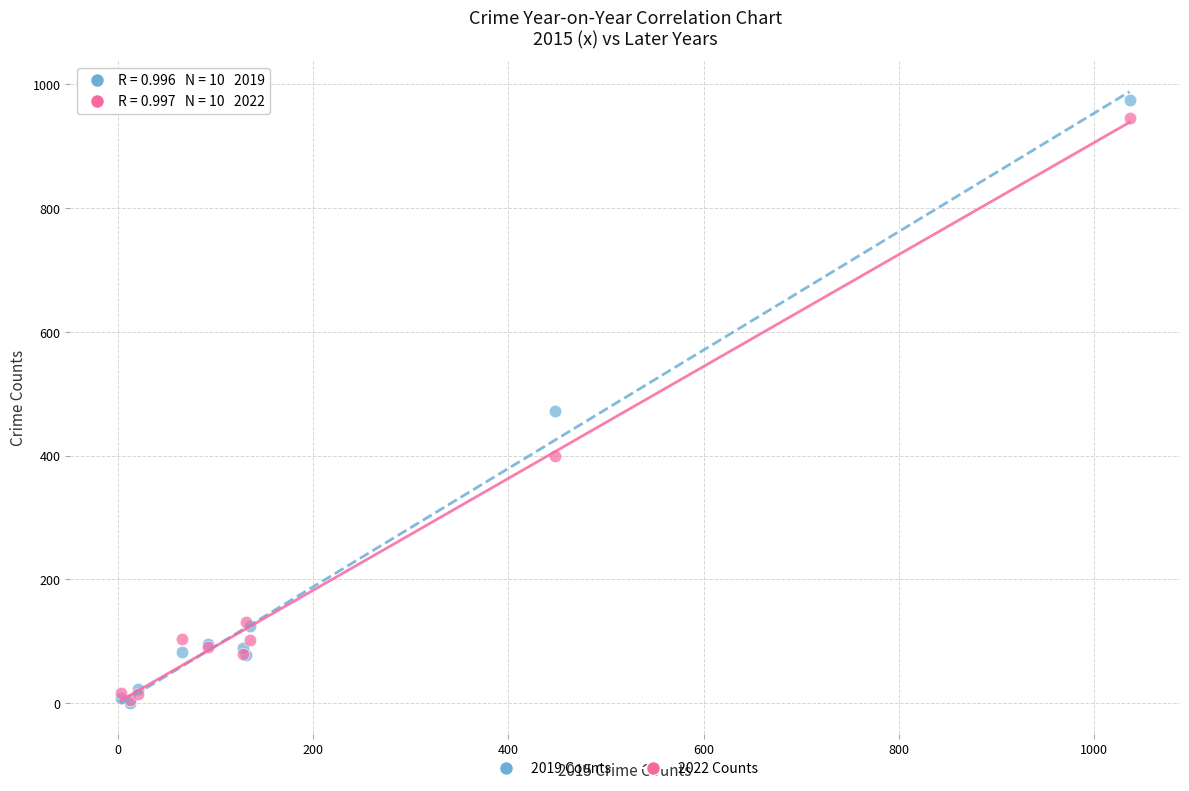

Which series reaches the maximum Y coordinate?

2019 Counts